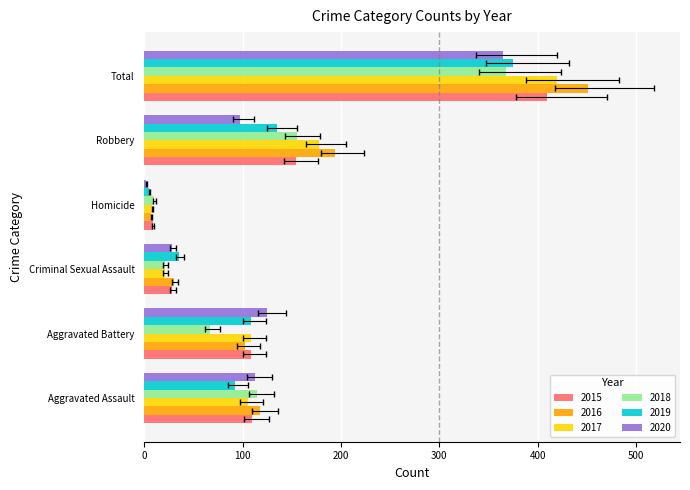

What is the approximate value of 2019 at Homicide, to the nearest 5?

5